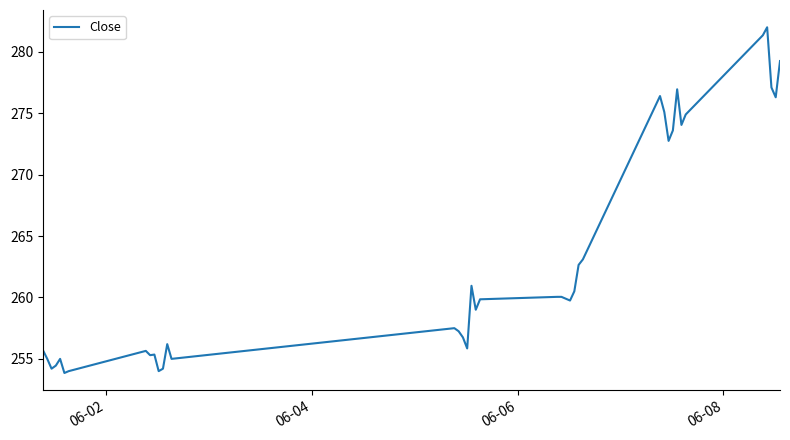

What is the smallest value displayed?

253.9